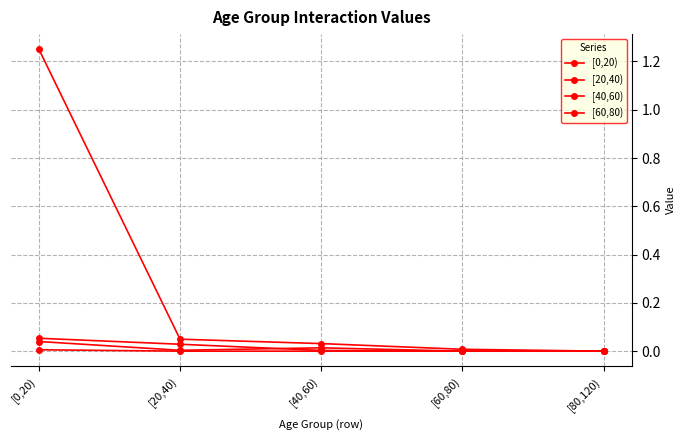

True or false: [60,80) and [0,20) cross at least once.

False